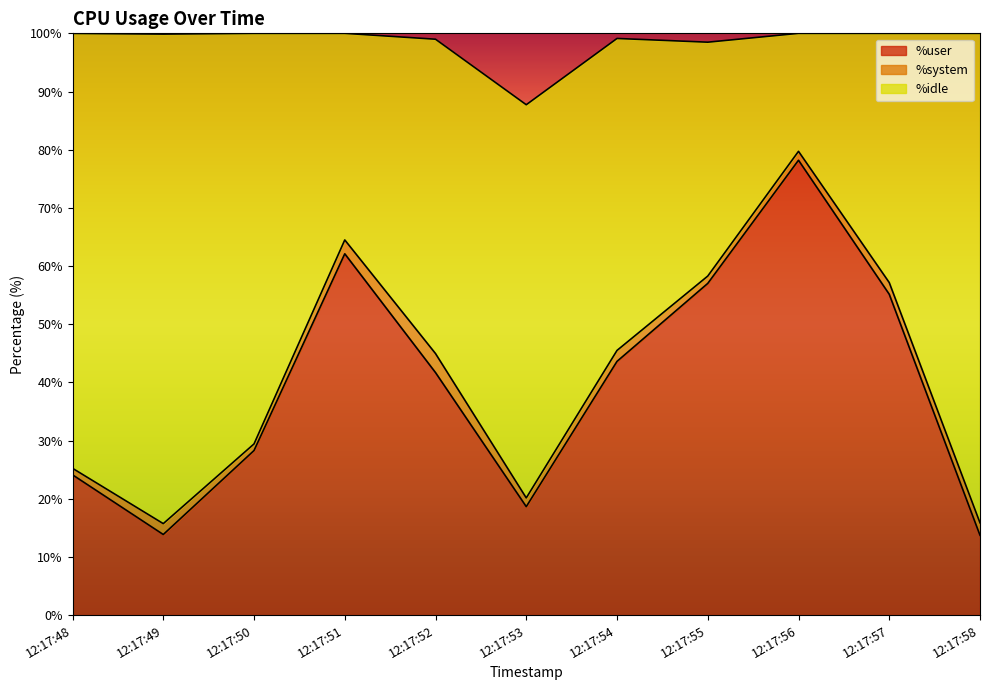

What is the sum of the %user values at 12:17:58 and 12:17:53?

32.4